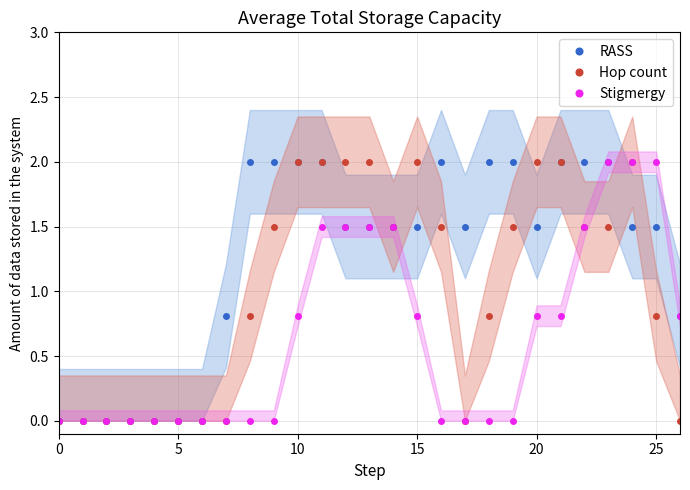

Reading left to right, what are all the values shown in this chart?

RASS: 0.0	0.0	0.0	0.0	0.0	0.0	0.0	0.8	2.0	2.0	2.0	2.0	1.5	1.5	1.5	1.5	2.0	1.5	2.0	2.0	1.5	2.0	2.0	2.0	1.5	1.5	0.8
Hop count: 0.0	0.0	0.0	0.0	0.0	0.0	0.0	0.0	0.8	1.5	2.0	2.0	2.0	2.0	1.5	2.0	1.5	0.0	0.8	1.5	2.0	2.0	1.5	1.5	2.0	0.8	0.0
Stigmergy: 0.0	0.0	0.0	0.0	0.0	0.0	0.0	0.0	0.0	0.0	0.8	1.5	1.5	1.5	1.5	0.8	0.0	0.0	0.0	0.0	0.8	0.8	1.5	2.0	2.0	2.0	0.8